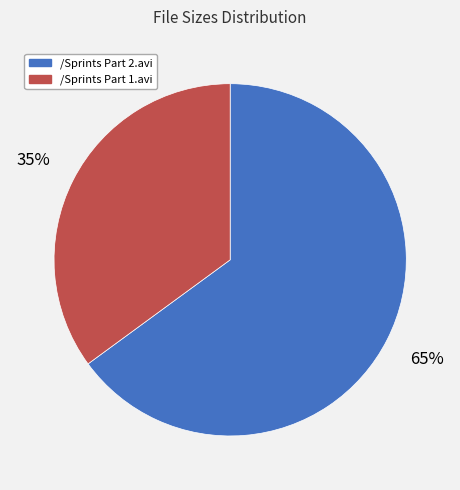

Rank the categories by value from lowest to highest.

/Sprints Part 1.avi, /Sprints Part 2.avi